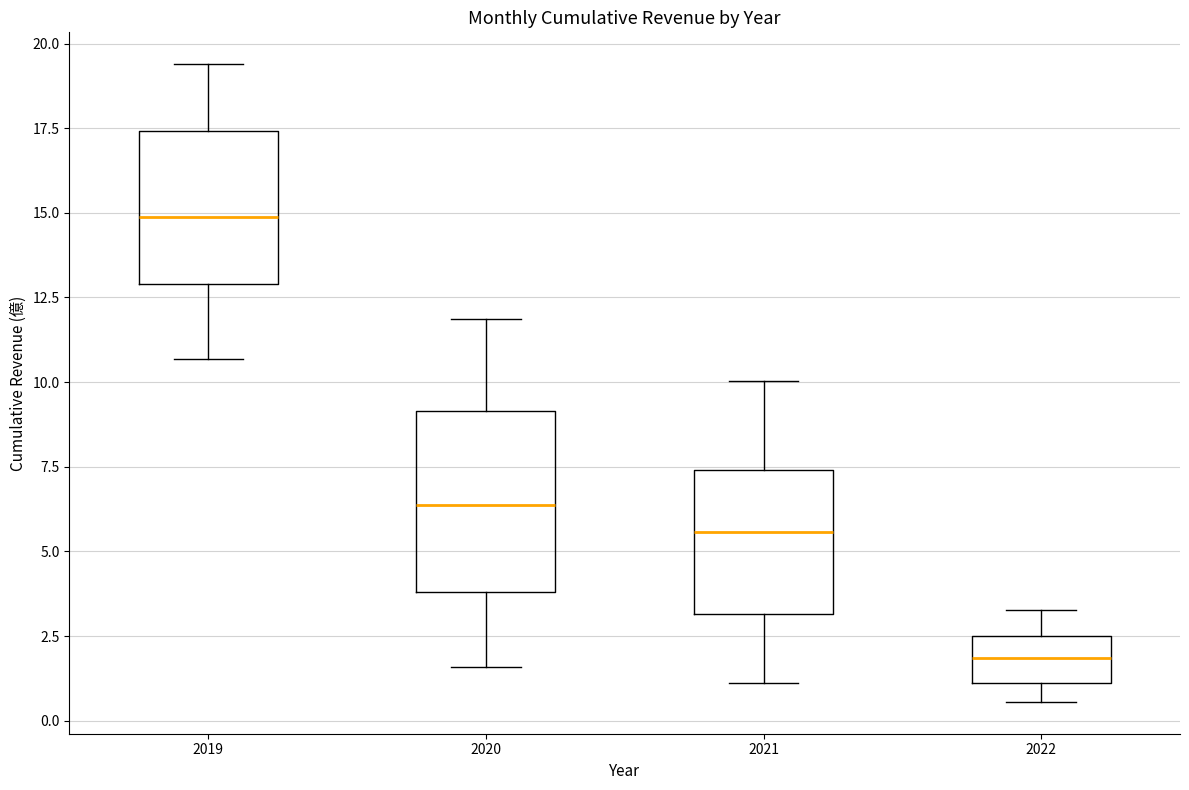

Where is the upper edge of the box at x = 2021 on the y-axis? The values are not printed on the chart, so give them approximately, as read against the axis.

7.5